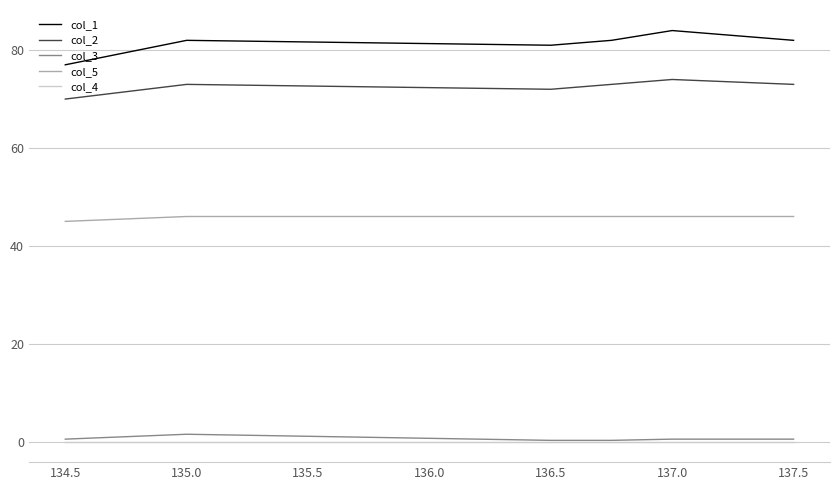

Which series has the widest spread of values?

col_1